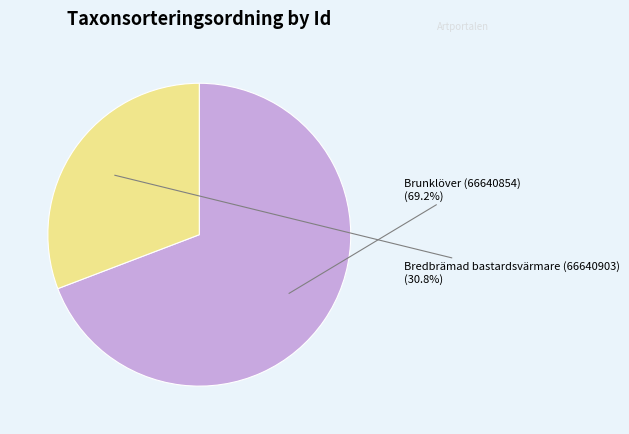

Does any single category account for the majority?

Yes